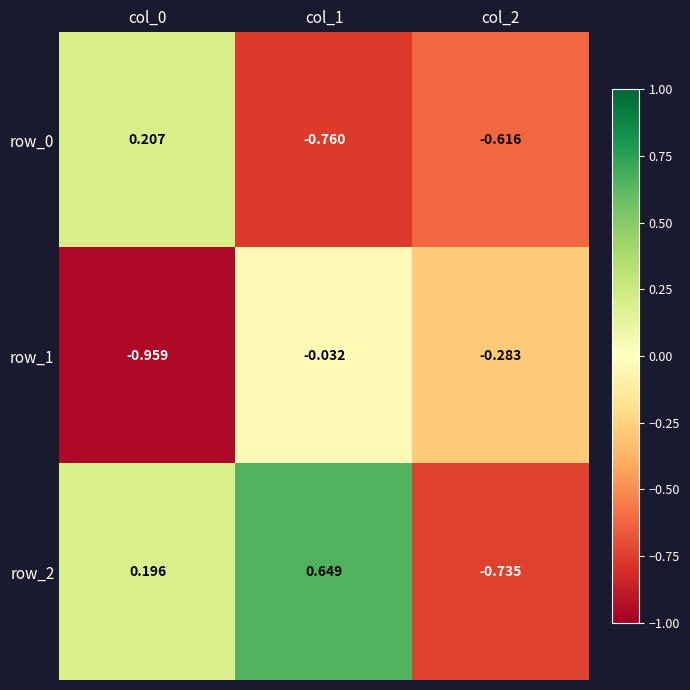

What is the difference between the maximum and minimum values in the row_1 series?

0.9